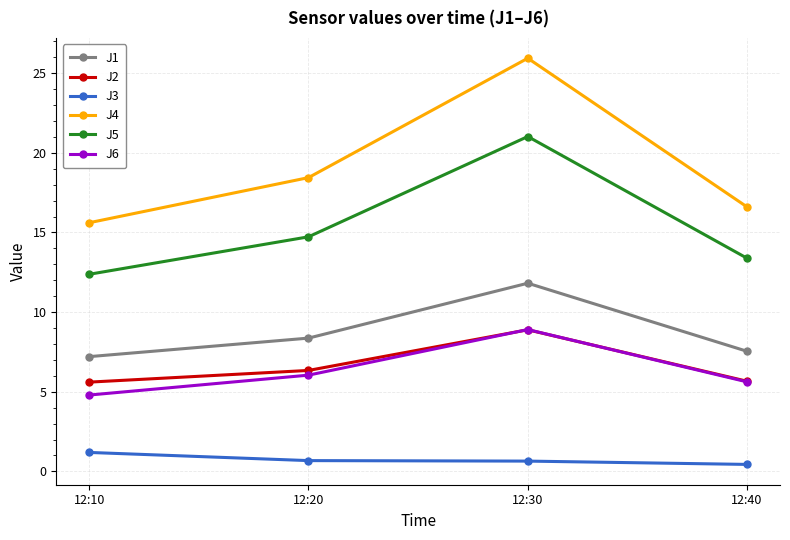

At 12:10, list the series in order from smallest to largest.

J3, J6, J2, J1, J5, J4